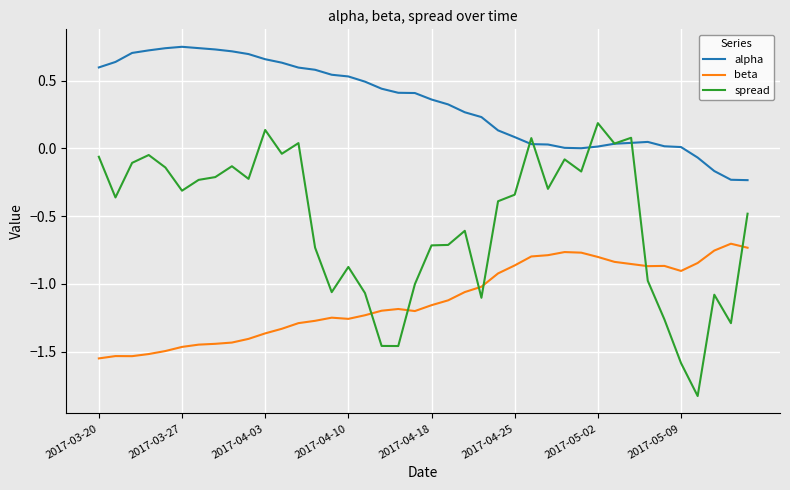

Rank the series by their maximum value, from lowest to highest.

beta, spread, alpha